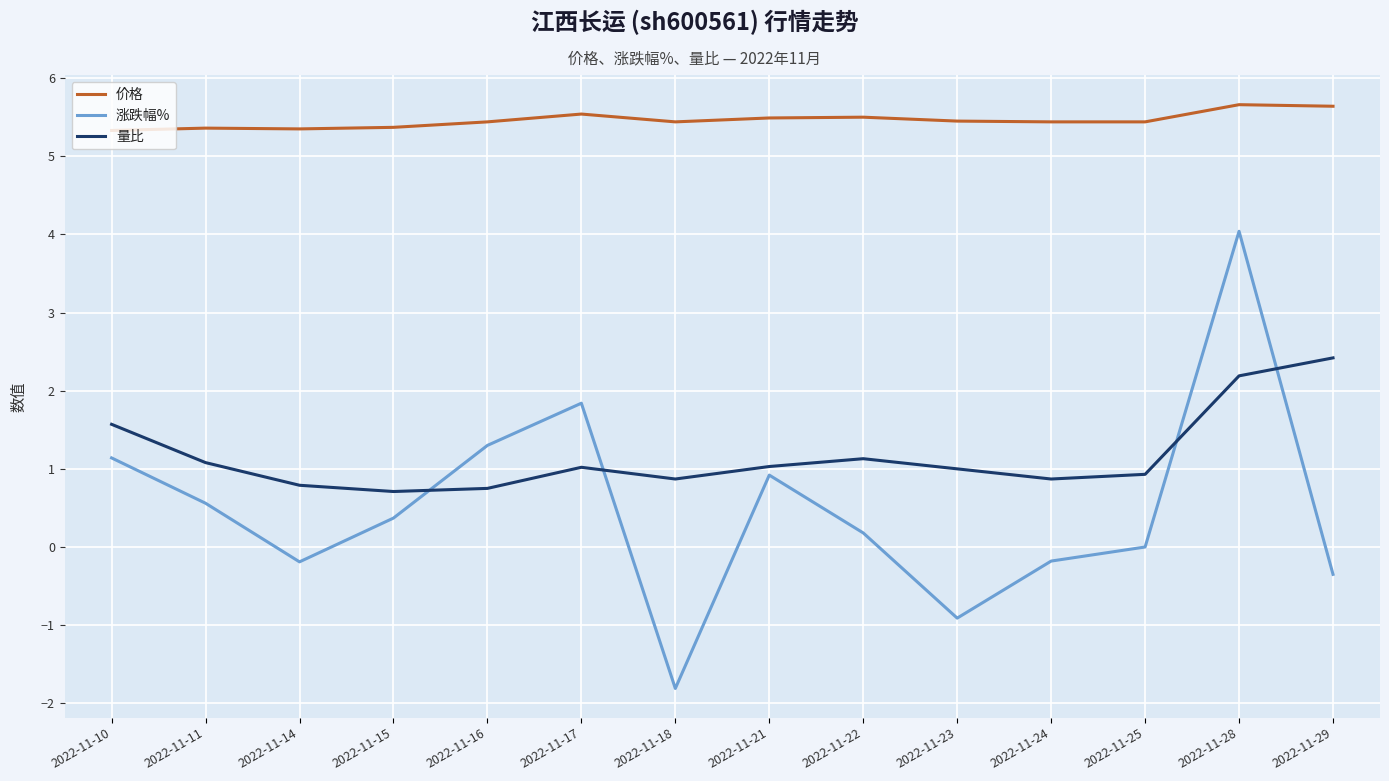

At 2022-11-25, list the series in order from smallest to largest.

涨跌幅%, 量比, 价格